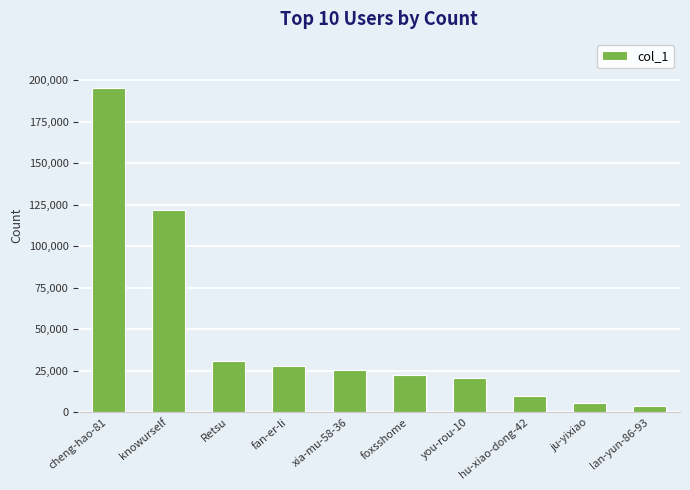

Does the chart contain any negative values?

No